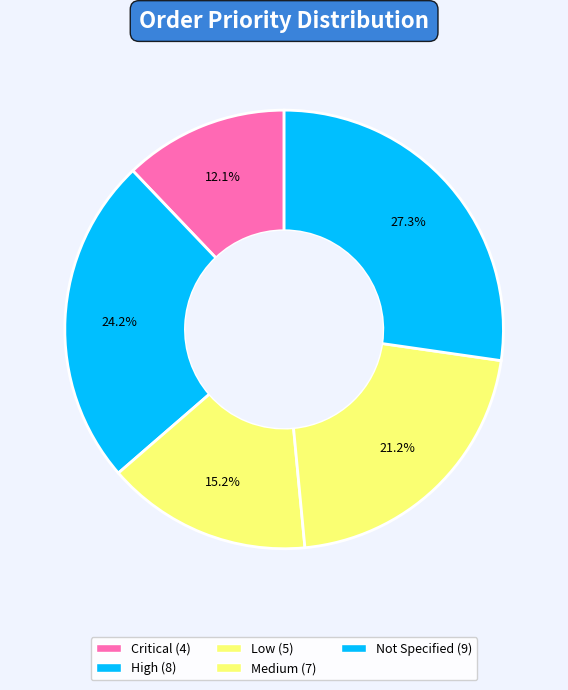

Which slice is the largest?

Not Specified